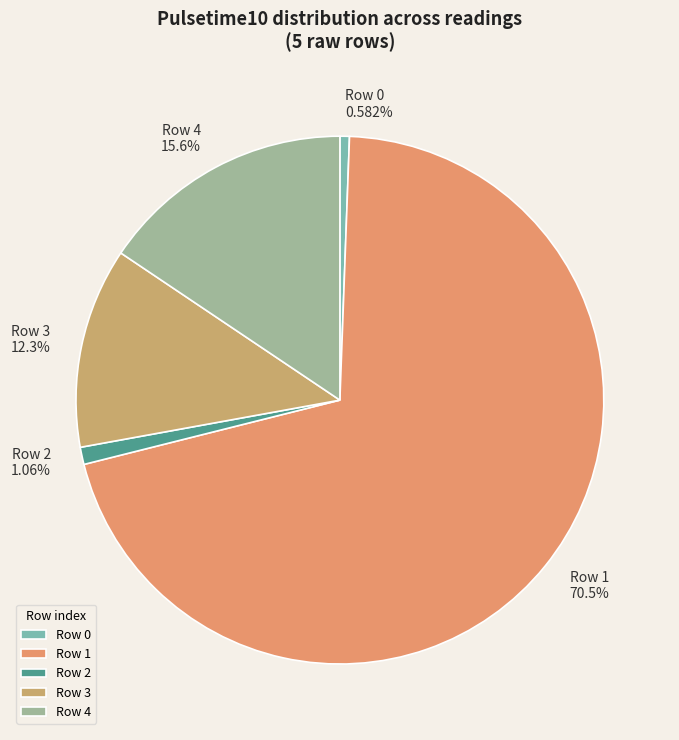

Is there any slice that represents more than half of the pie?

Yes